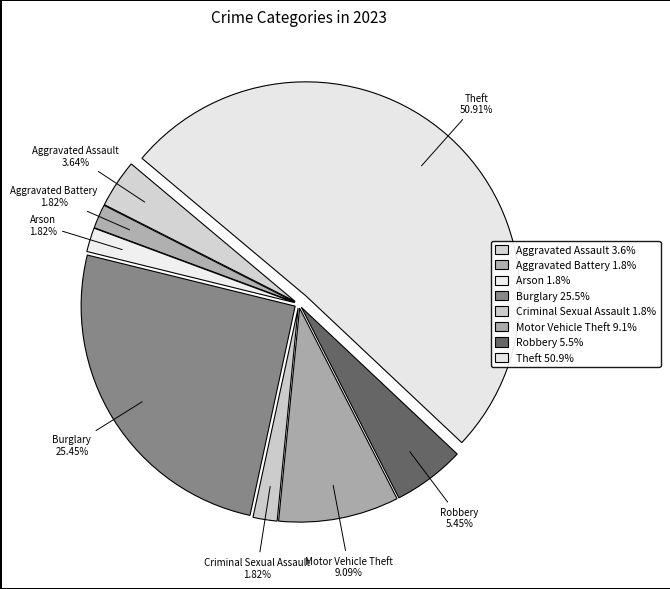

Rank the categories by value from highest to lowest.

Theft, Burglary, Motor Vehicle Theft, Robbery, Aggravated Assault, Aggravated Battery, Arson, Criminal Sexual Assault